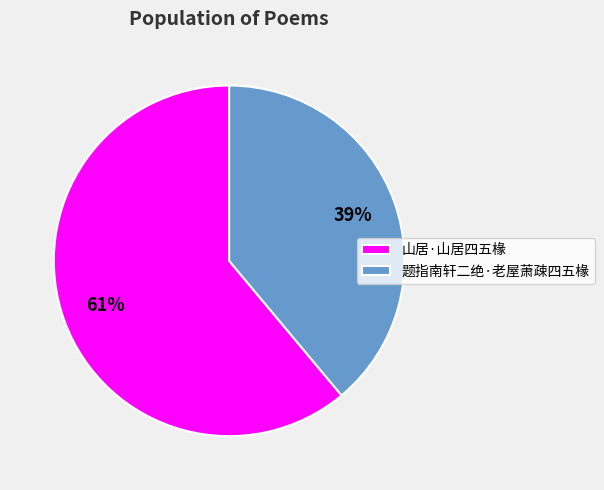

Do 题指南轩二绝·老屋萧疎四五椽 and 山居·山居四五椽 together represent more than half of the pie?

Yes